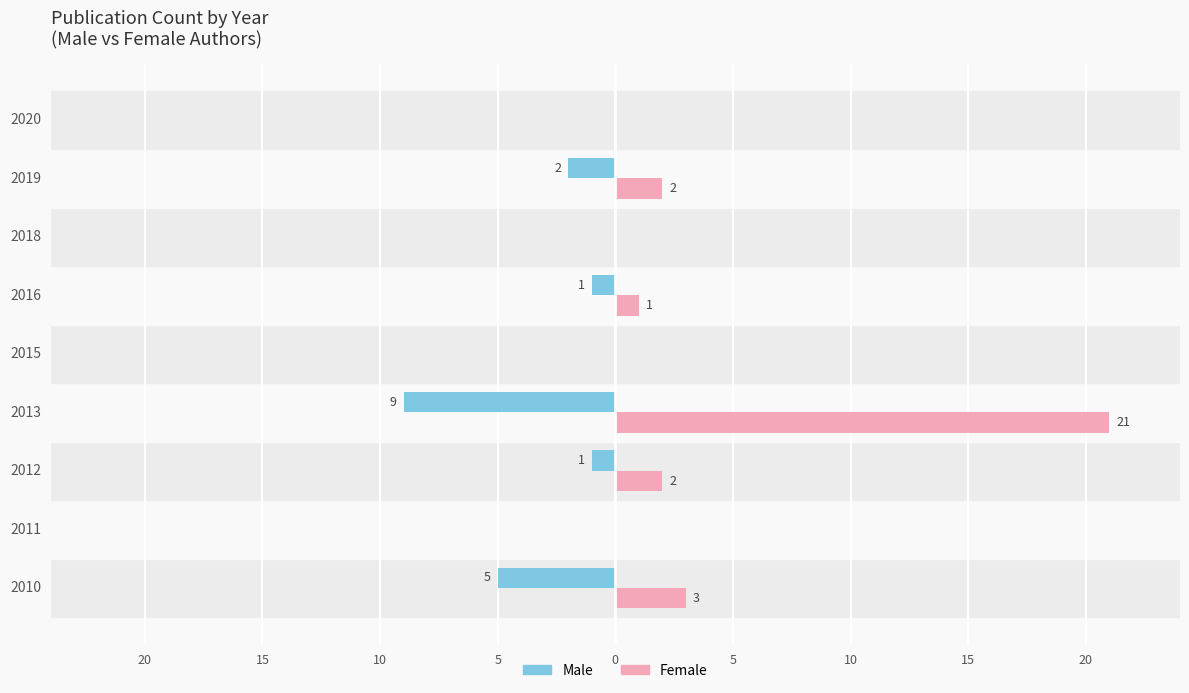

What are all the series names shown in the legend?

Male, Female